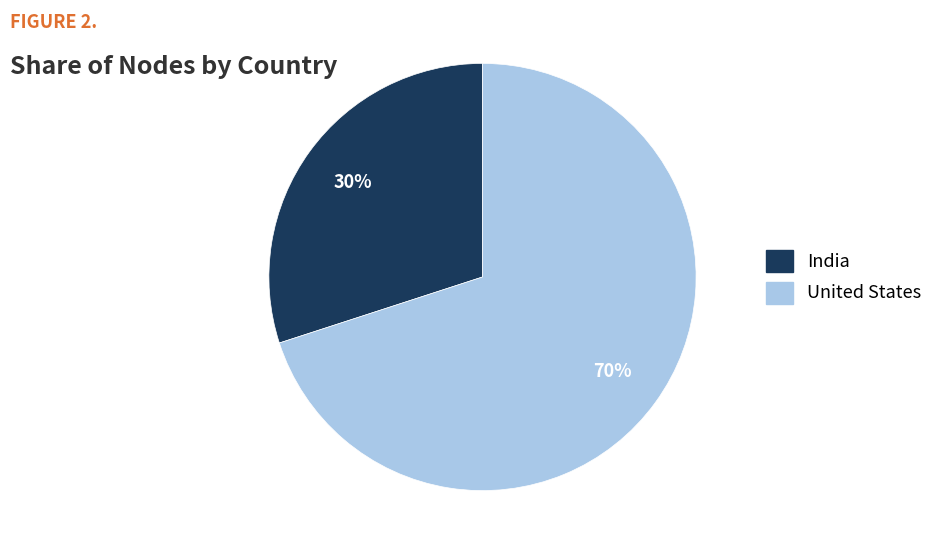

Which category has the smallest portion of the pie?

India